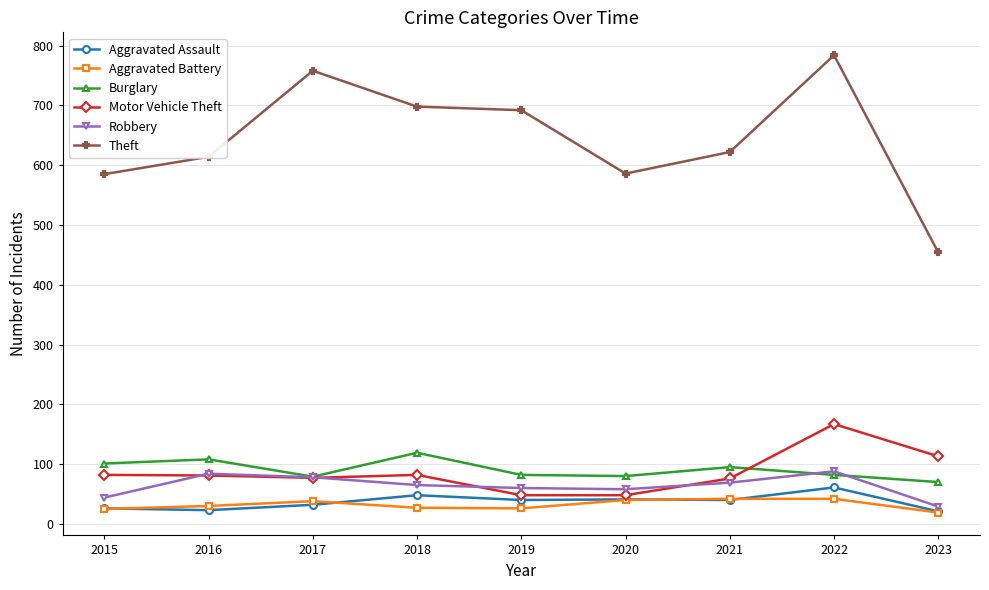

True or false: Aggravated Assault and Motor Vehicle Theft intersect in this chart.

False